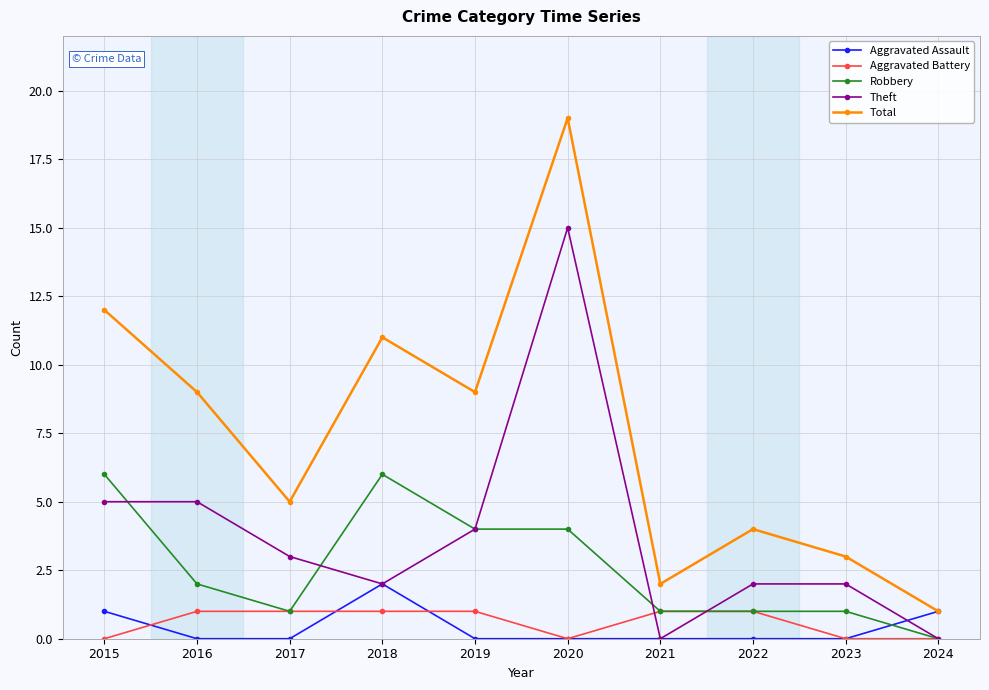

Which series has the largest total across all categories?

Total